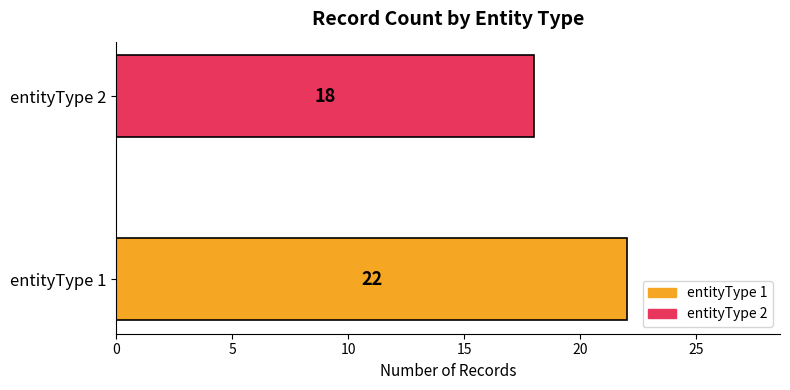

How many data points are less than 22?

1